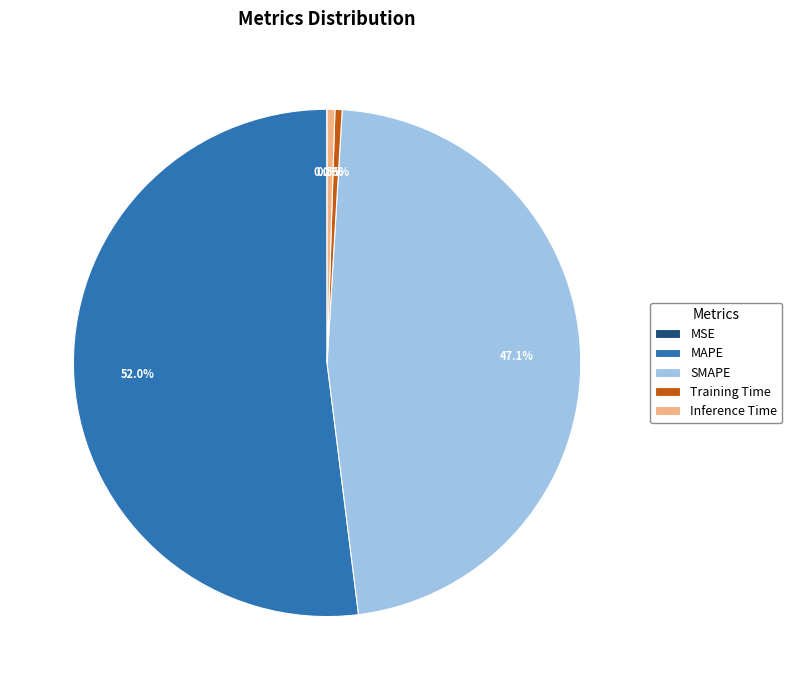

Is it true that SMAPE is 47% of the pie?

True